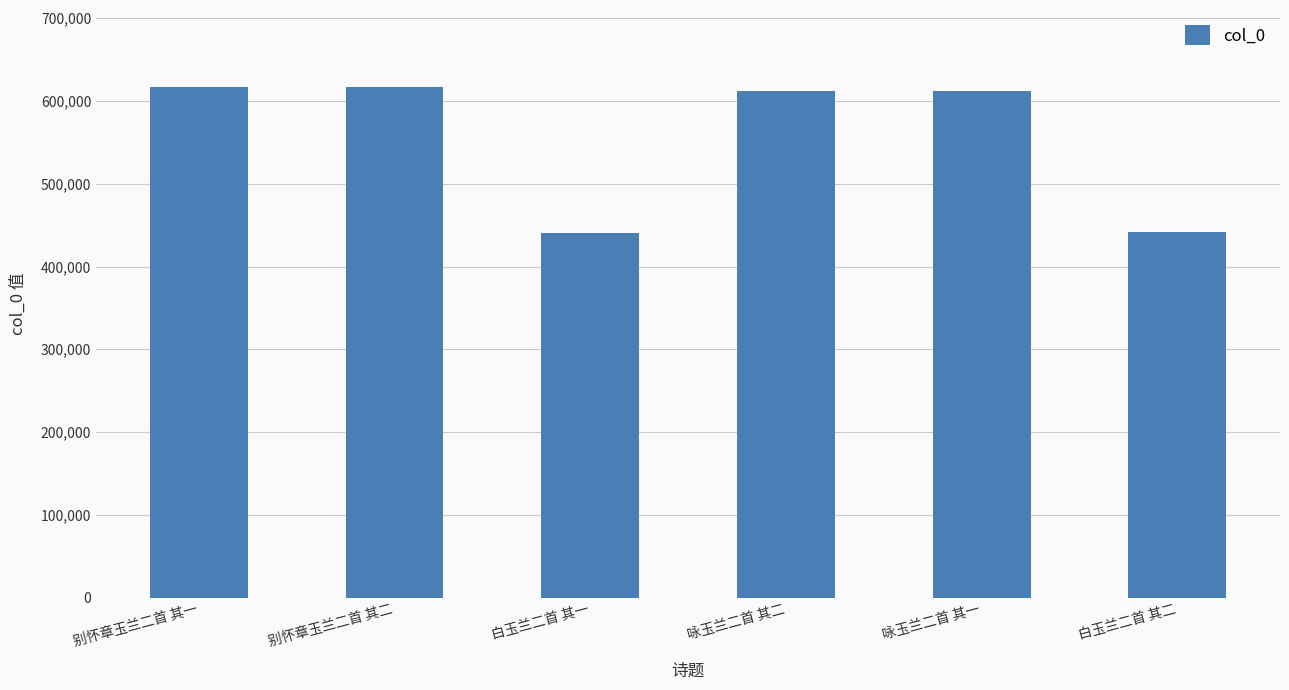

What is the change in value from 咏玉兰二首 其一 to 白玉兰二首 其二?

-171075